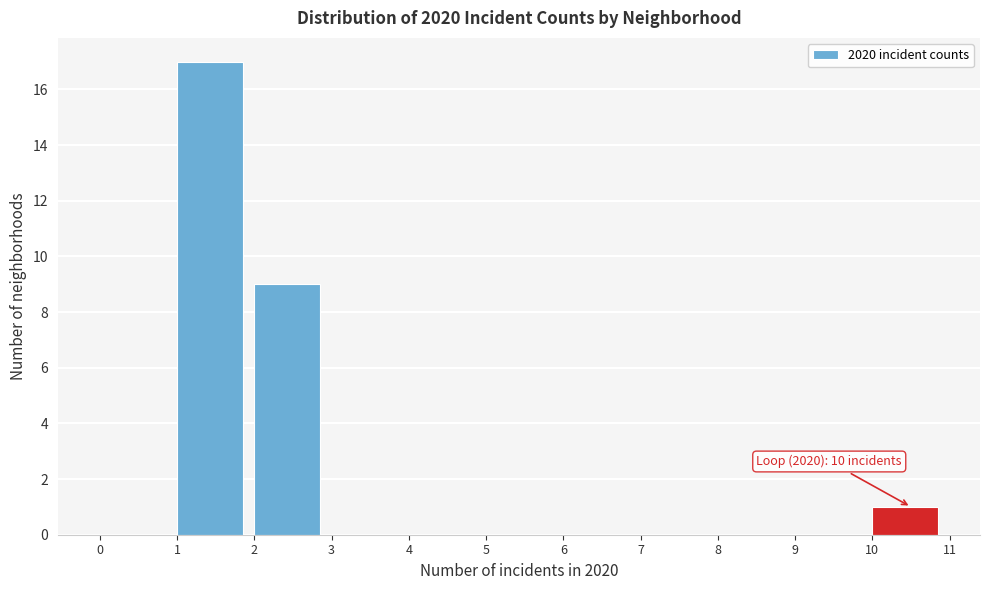

Over which range of the x-axis is the bar tallest?

1 to 2